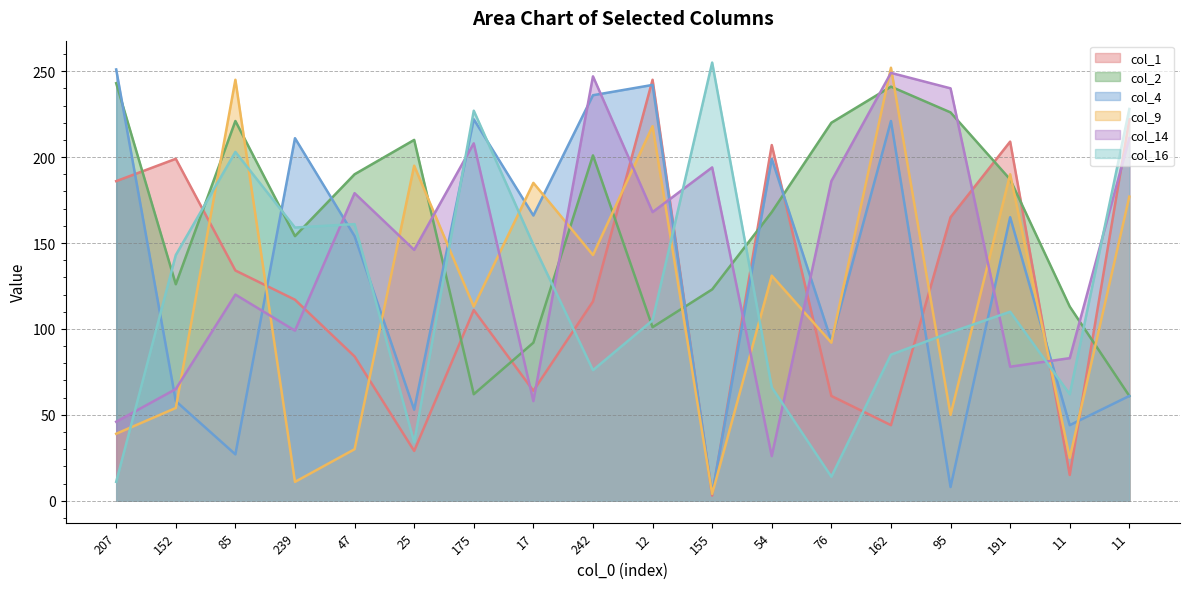

The value of col_4 at 152 is 30. True or false?

False